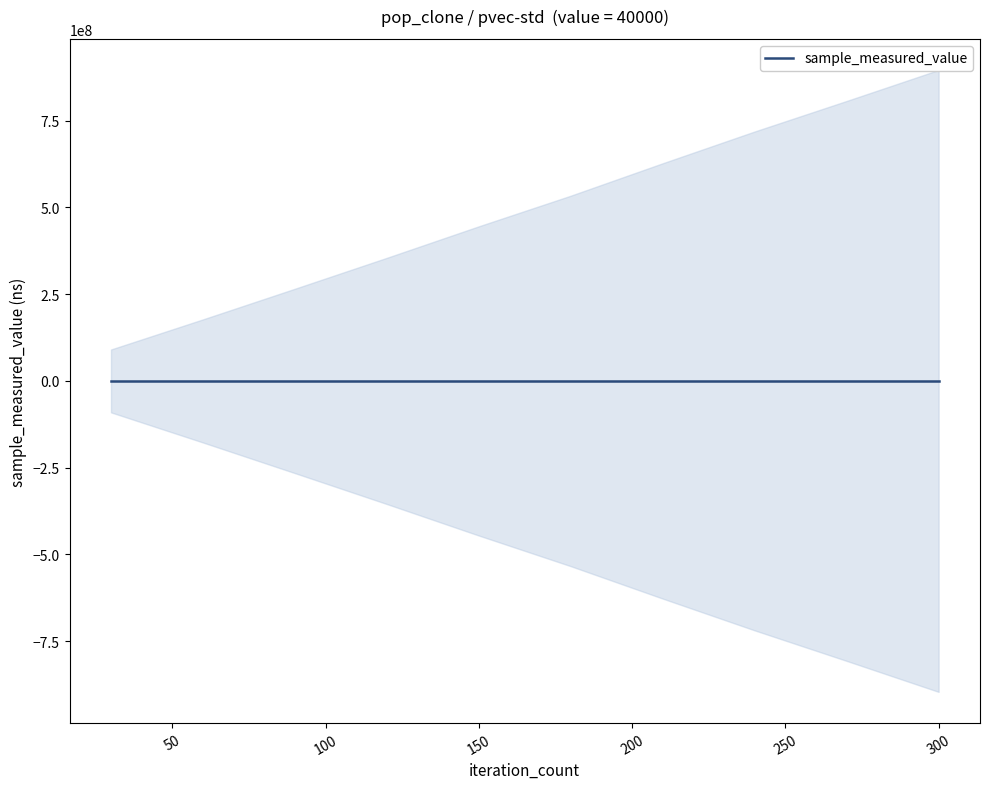

True or false: iteration_count and sample_measured_value cross at least once.

False